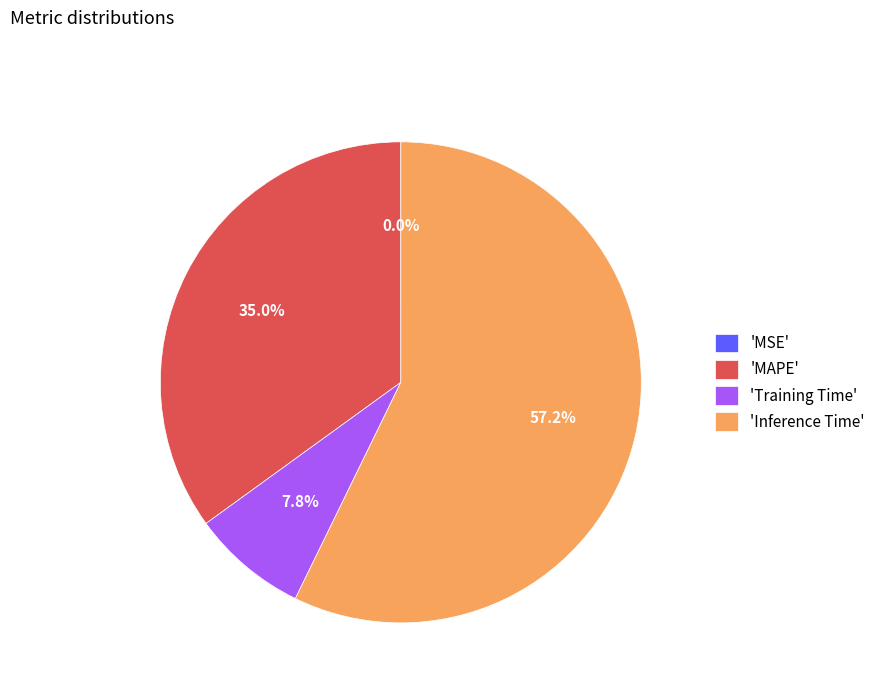

Which category has the biggest portion of the pie?

'Inference Time'